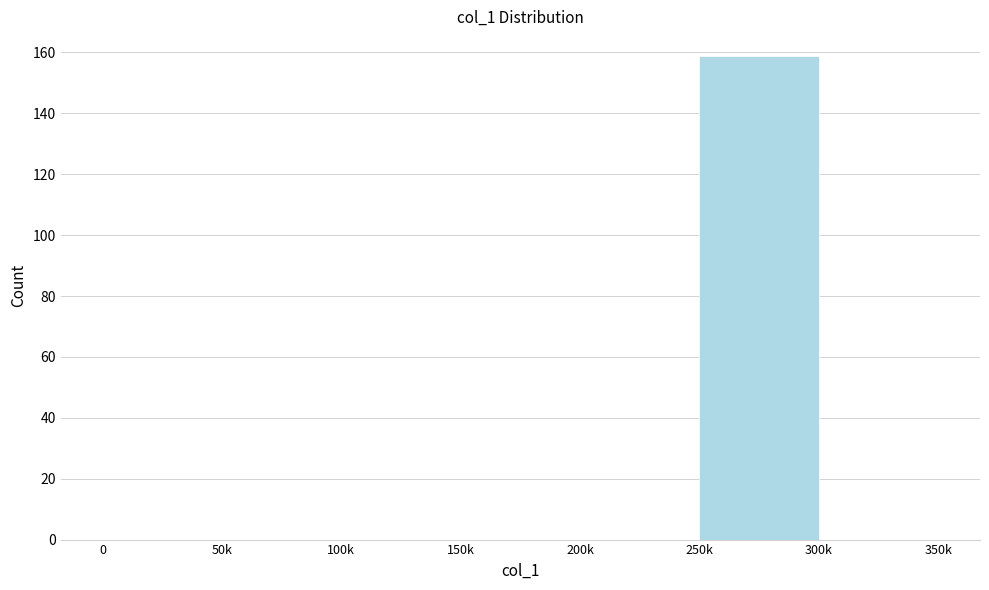

Reading left to right, transcribe all the data shown in this chart.

0=0	50k=0	100k=0	150k=0	200k=0	250k=159	300k=0